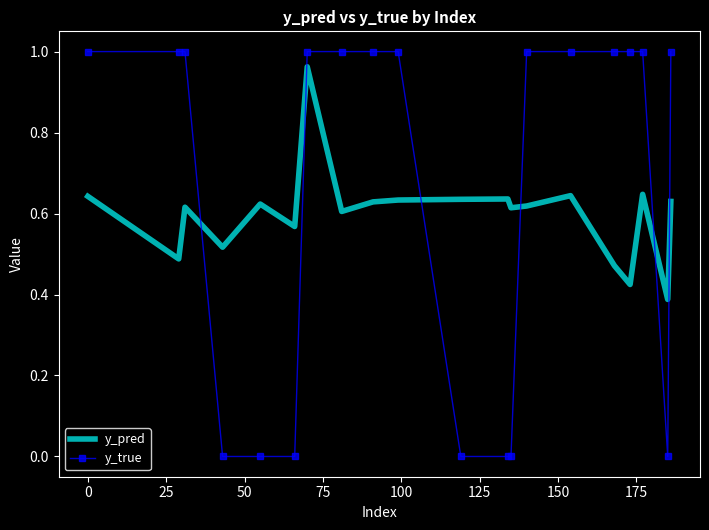

True or false: y_true and y_pred cross at least once.

True